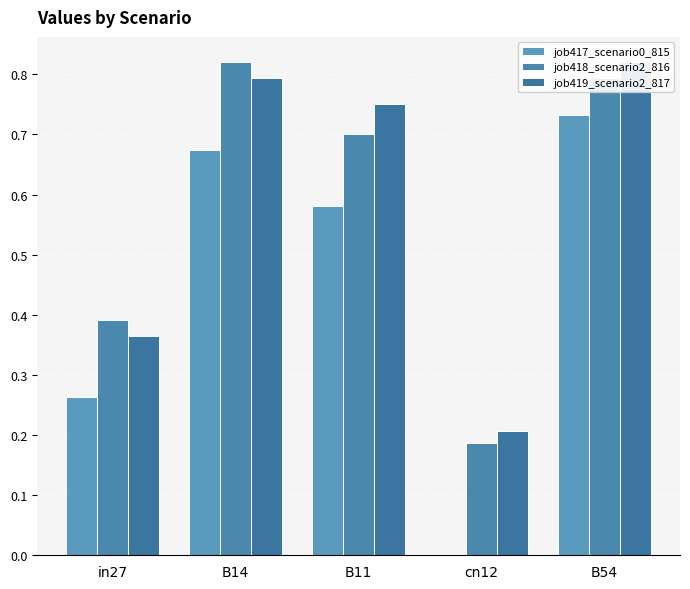

Is it true that job418_scenario2_816 equals 0.2 at B54?

False